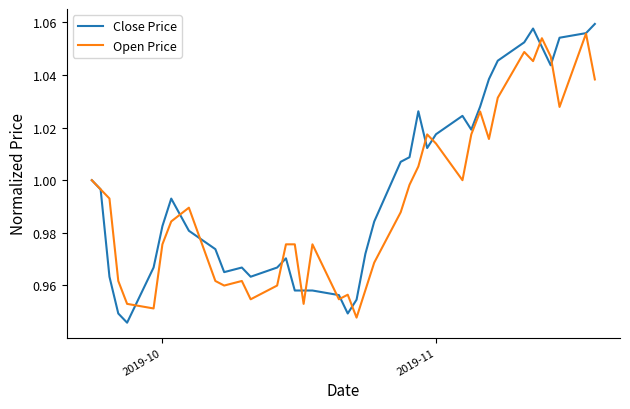

Which series has the widest spread of values?

Close Price